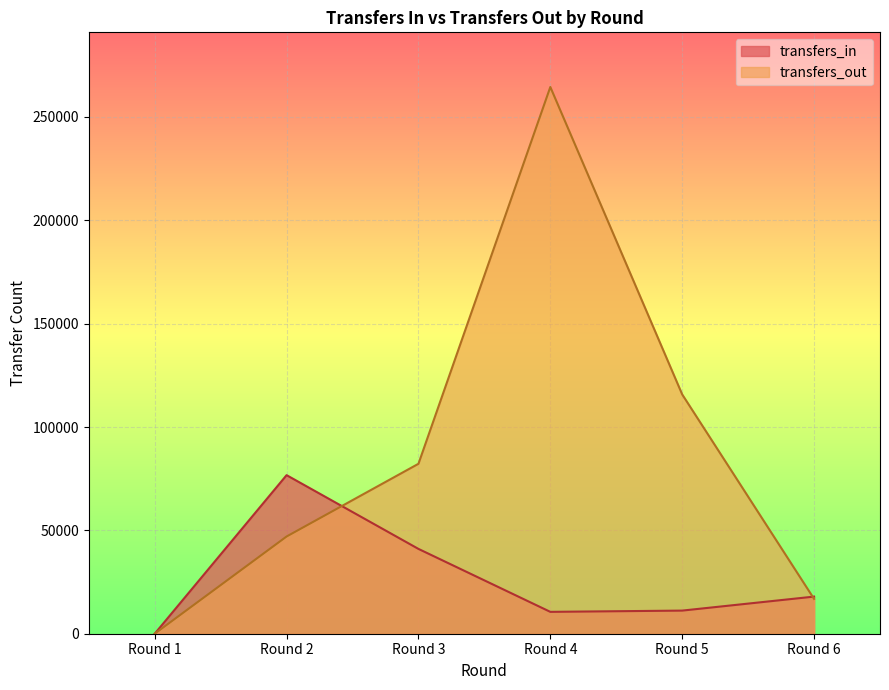

The value of transfers_out at Round 2 is 83512. True or false?

False